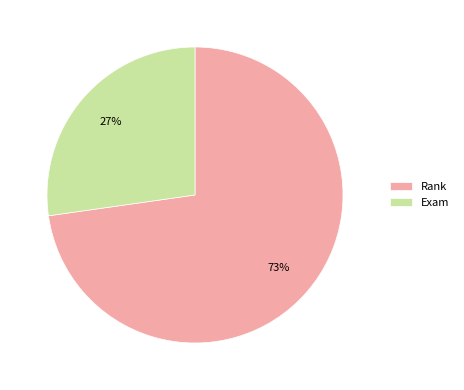

Which category has the biggest portion of the pie?

Rank